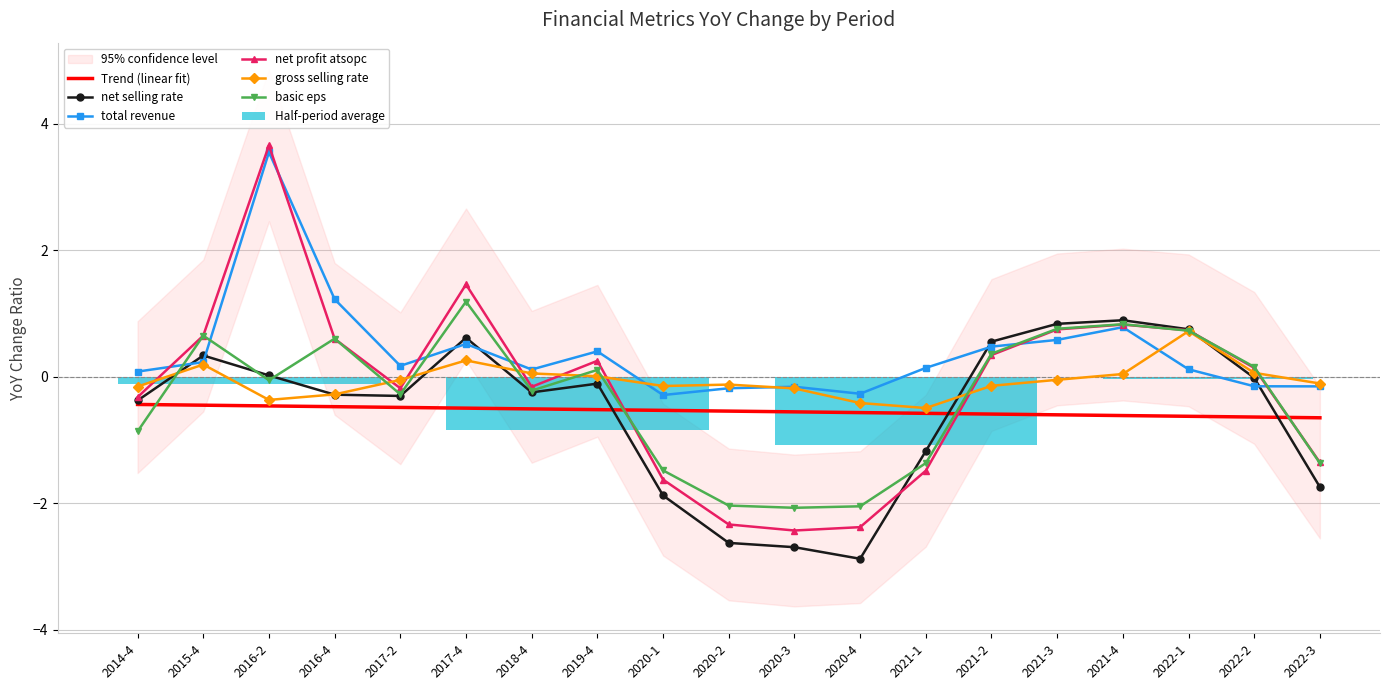

How many data points does each series have?

19